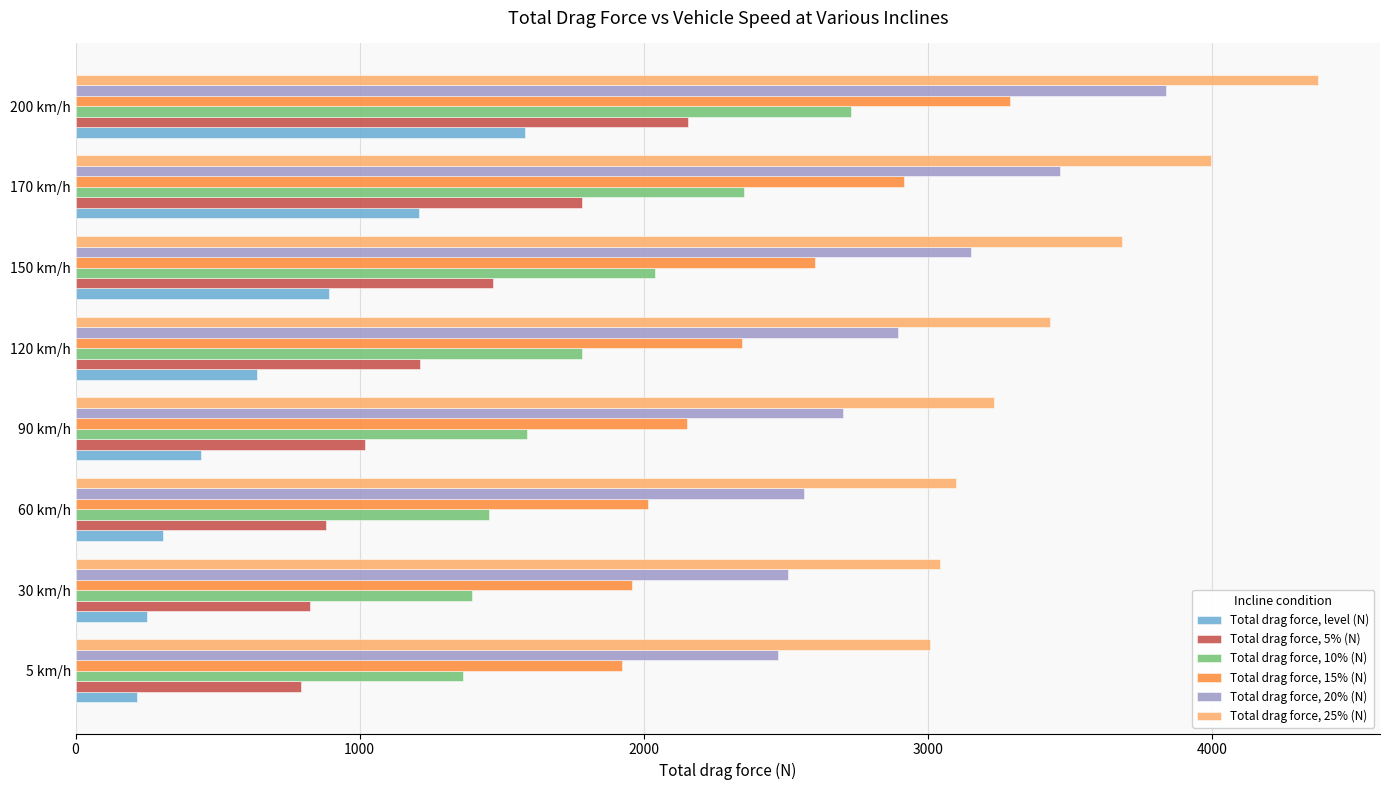

What is the sum of all Total drag force, 15% (N) values?

19200.0